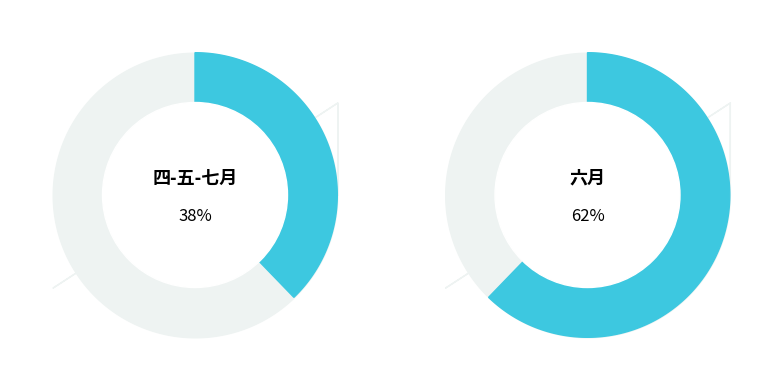

Is there any slice that represents more than half of the pie?

Yes